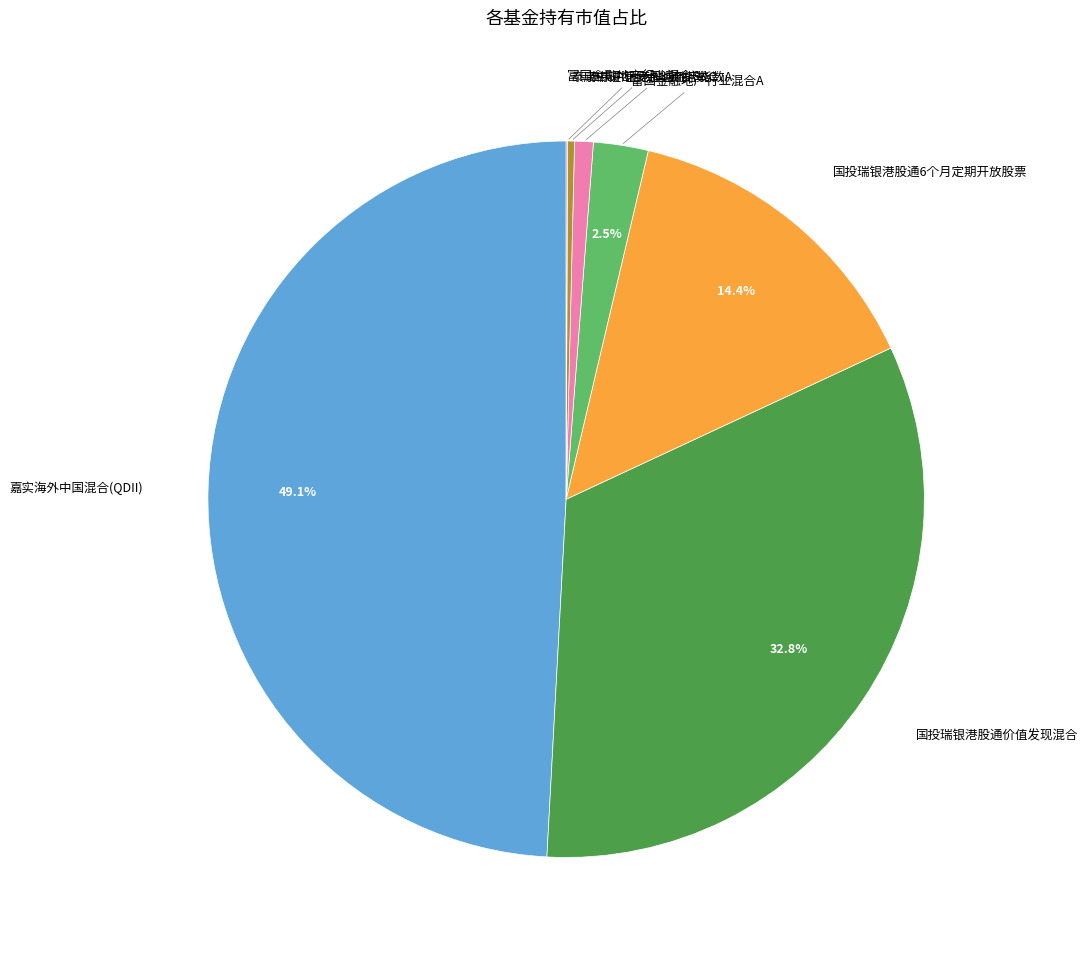

How much of the chart is everything except 富国金融地产行业混合A?

97.5%